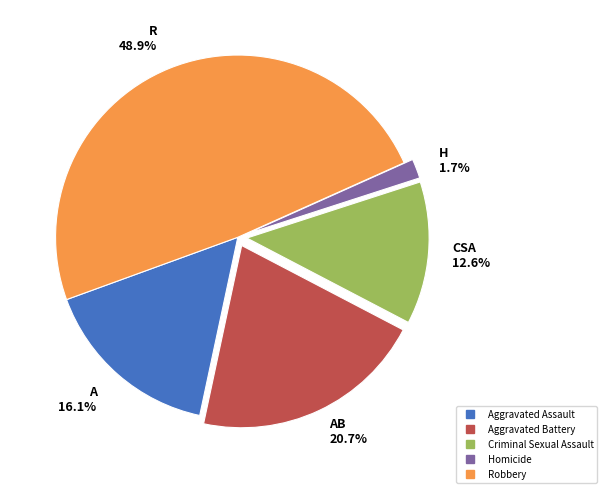

To the nearest percent, what is the combined percentage of Homicide and Aggravated Assault?

18%